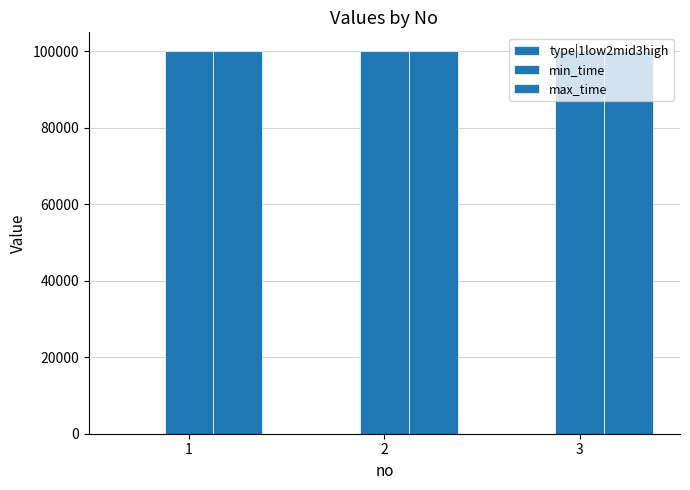

Reading left to right, transcribe all the data shown in this chart.

type|1low2mid3high: 1	2	3
min_time: 99999	99999	99999
max_time: 99999	99999	99999